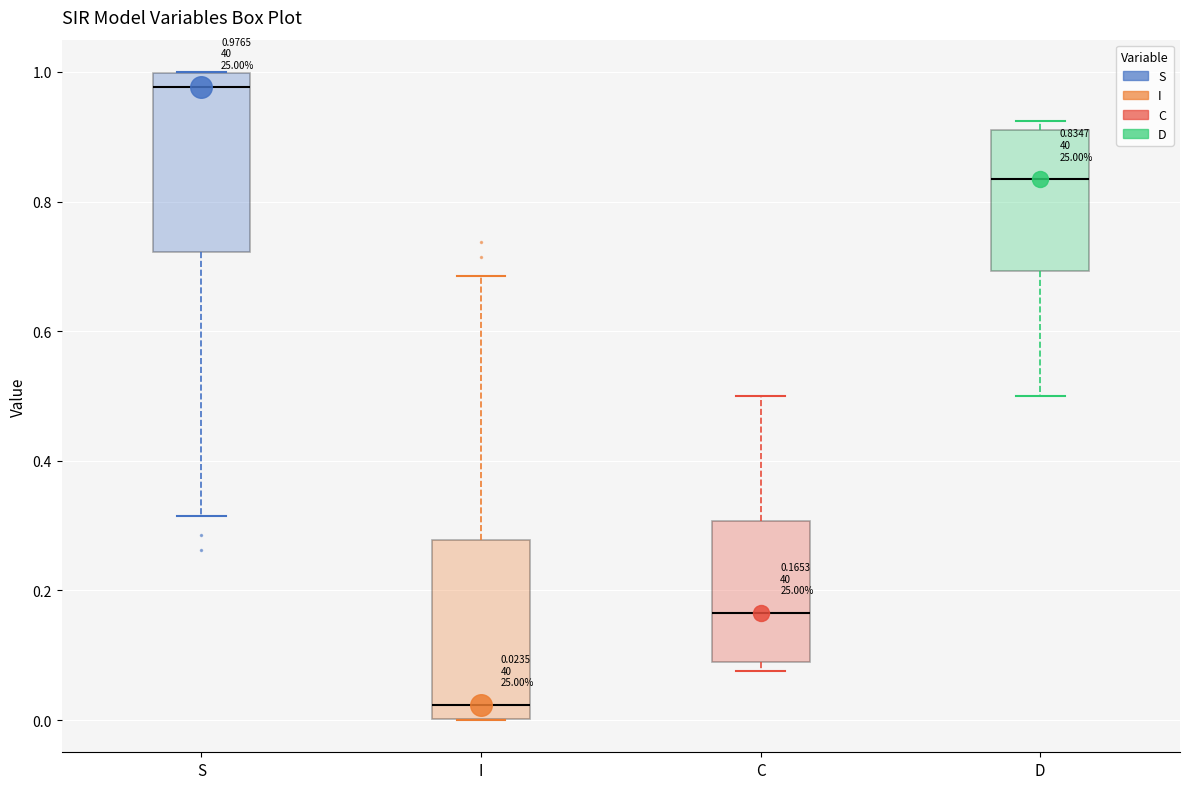

Which box has the lowest median line?

I